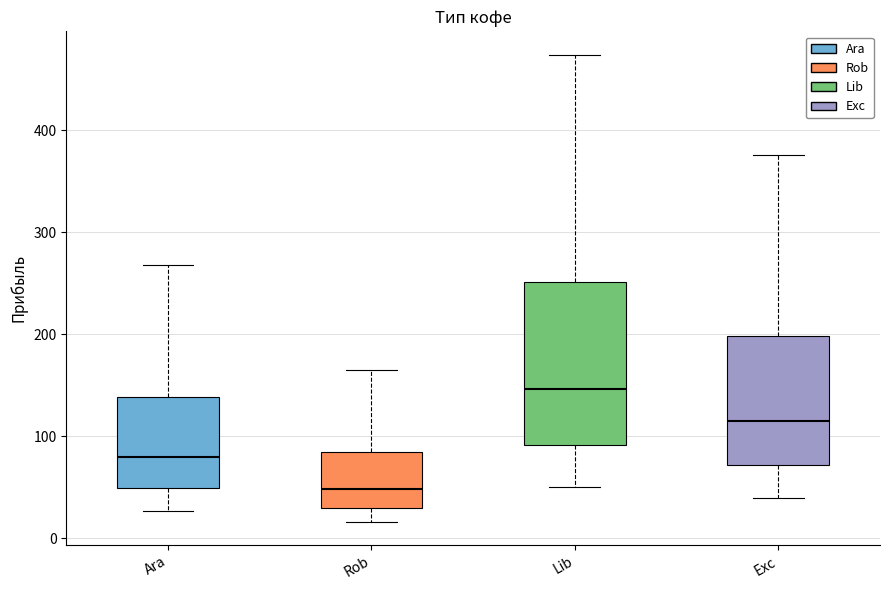

Which box is the tallest, from its lower edge to its upper edge?

Lib